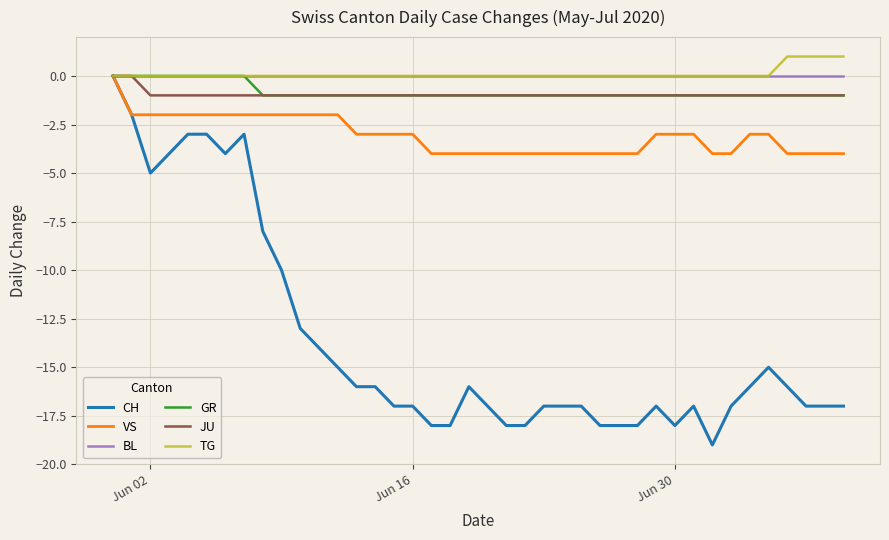

Which series has the widest spread of values?

CH